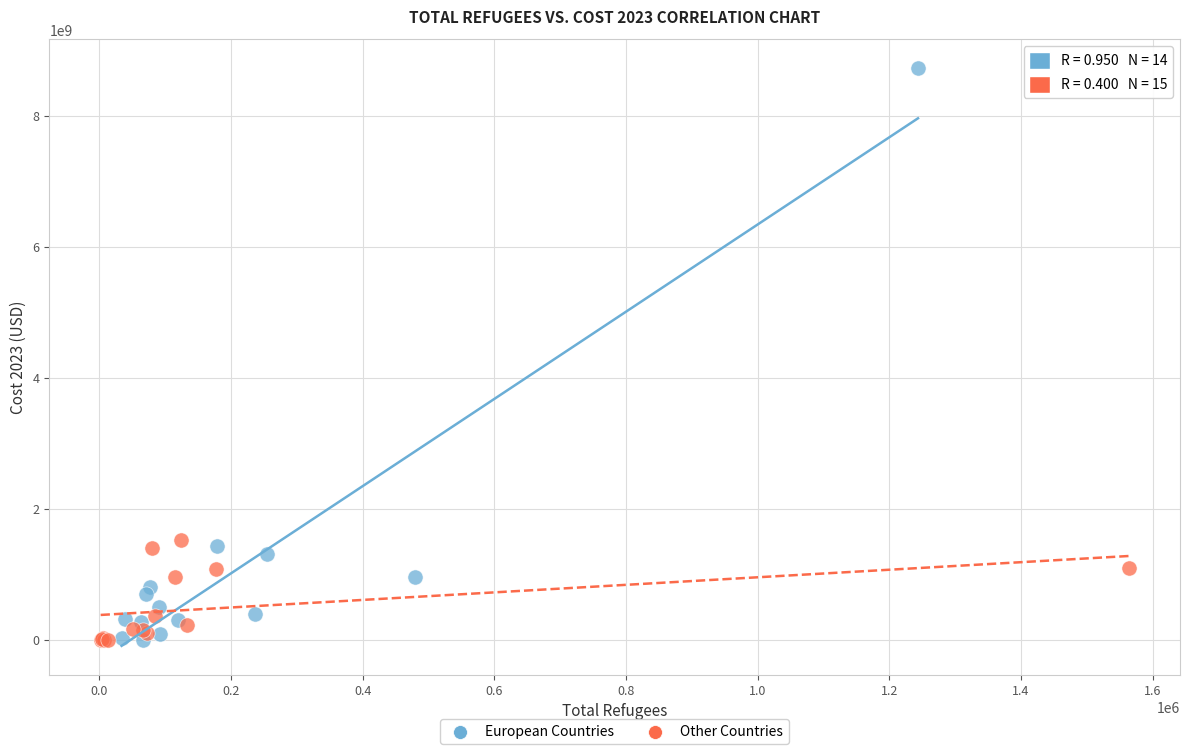

Which series has the widest spread of Y values?

European Countries